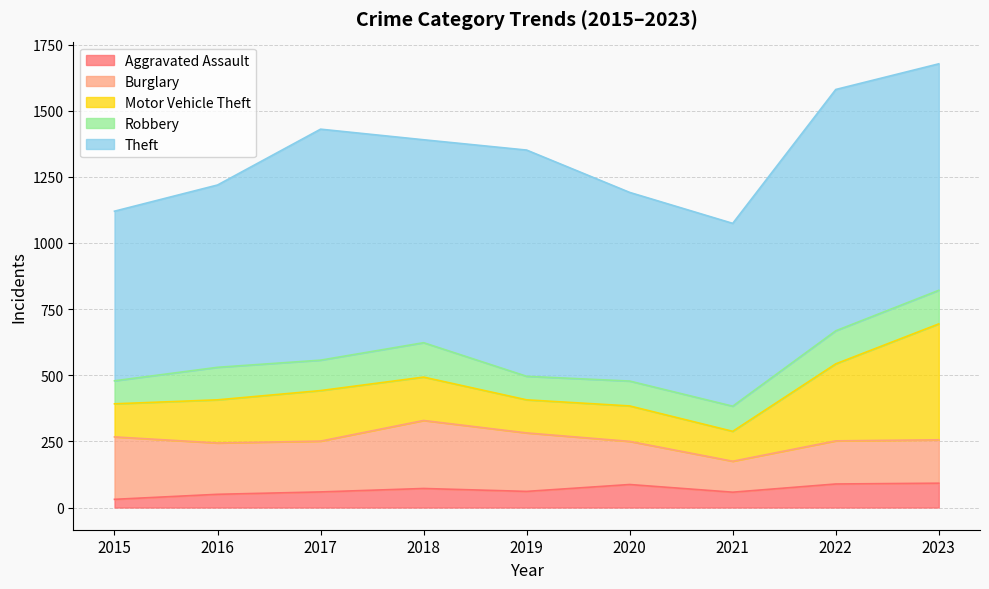

What is the sum of all Aggravated Assault values?

599